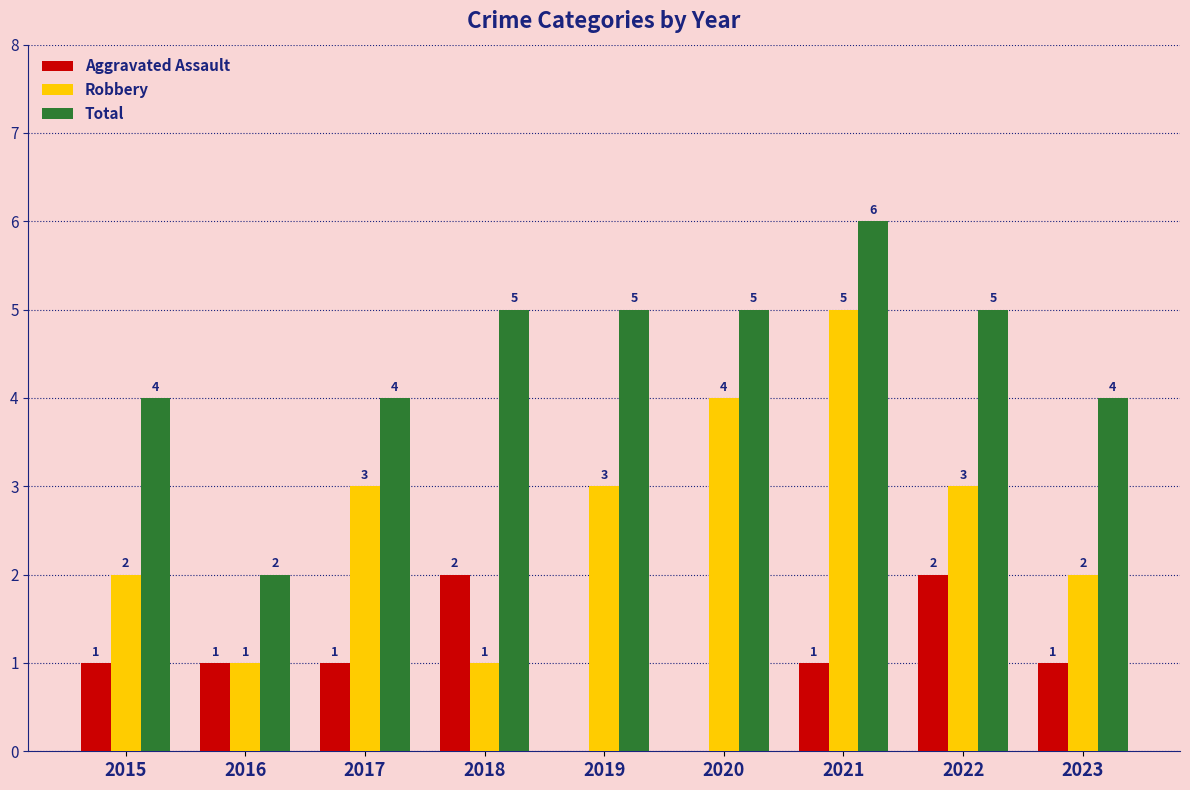

Does the chart contain stacked bars?

No